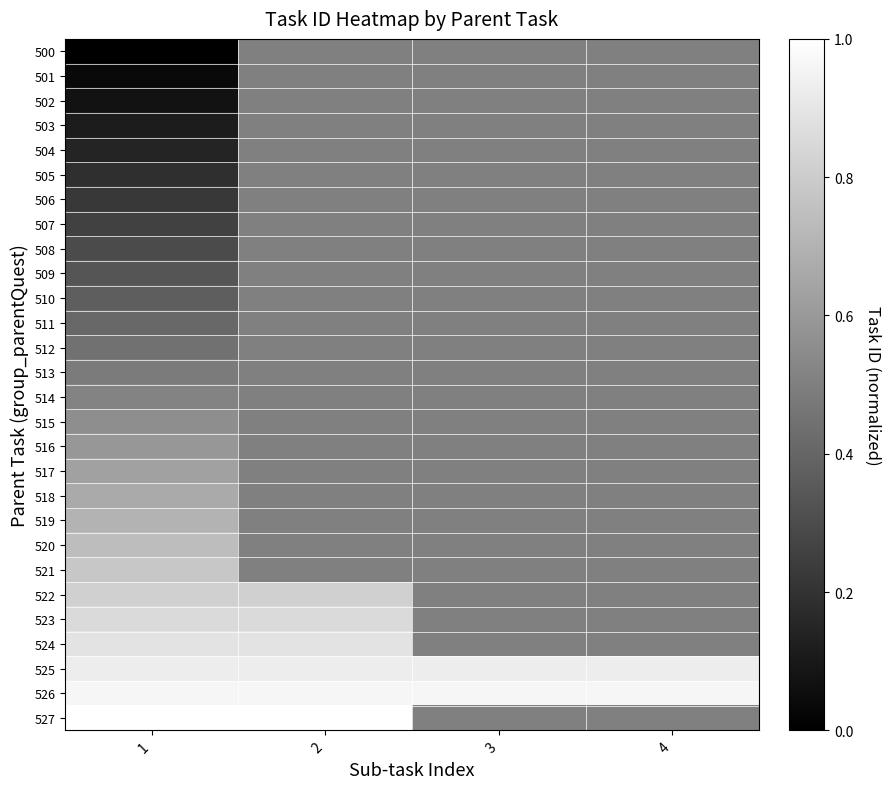

Which series has the largest total across all categories?

526